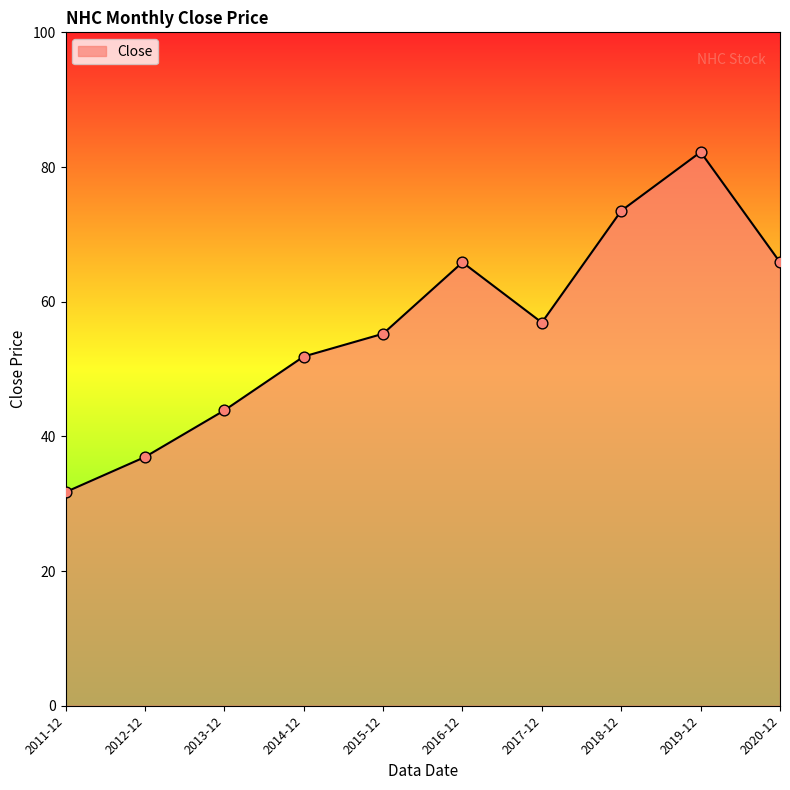

What is the change in value from 2018-12 to 2019-12?

+8.7